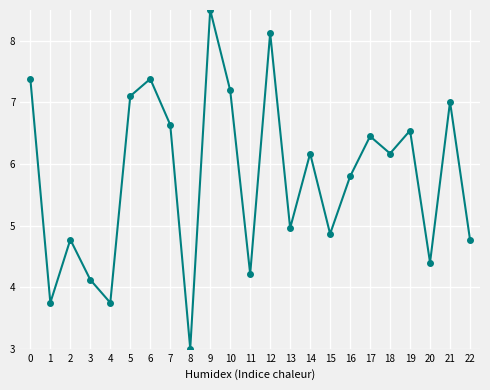

How many interior local valleys (lower than both neighbors) does the data have?

8